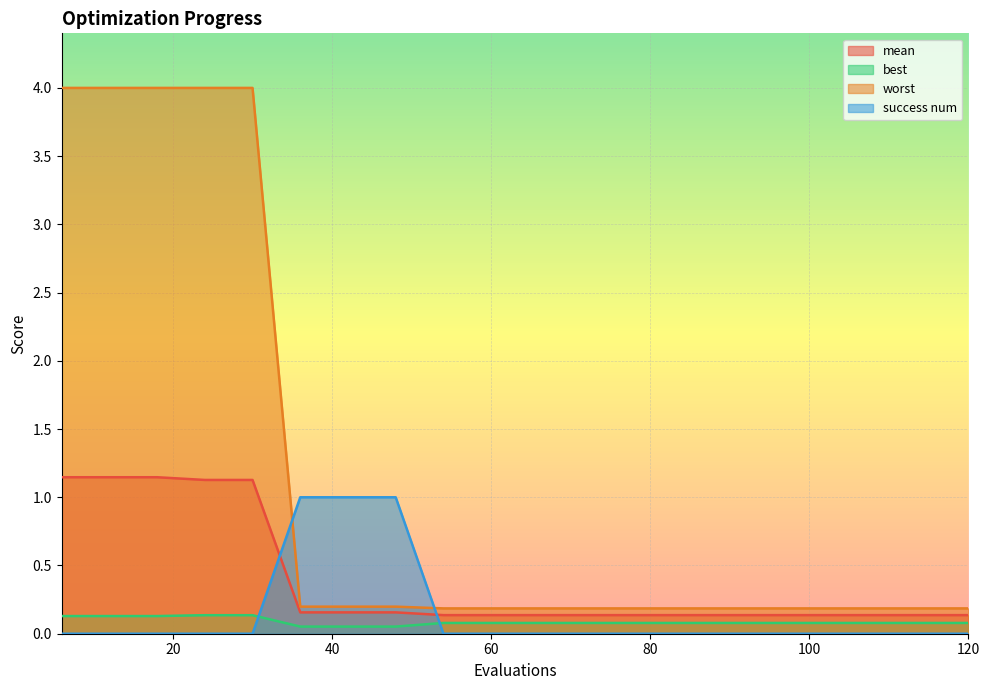

Between 96 and 102, which series saw the biggest shift?

mean